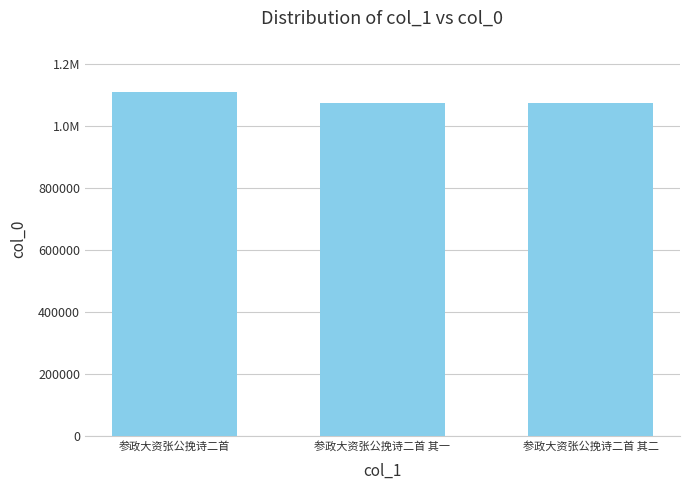

Reading left to right, extract all data points from this chart.

1108098	1072414	1072415